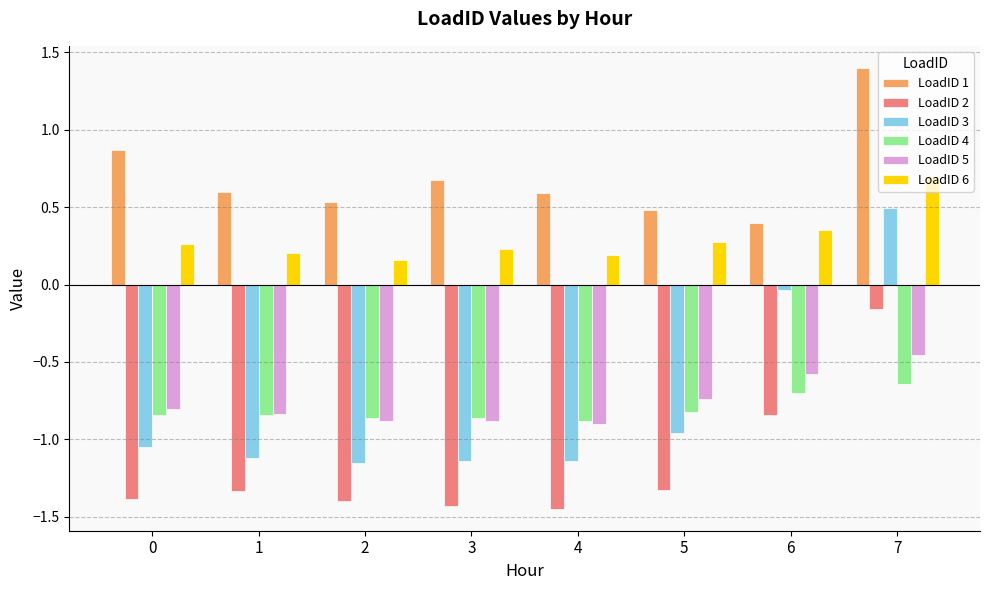

How many bars are there in each group?

6